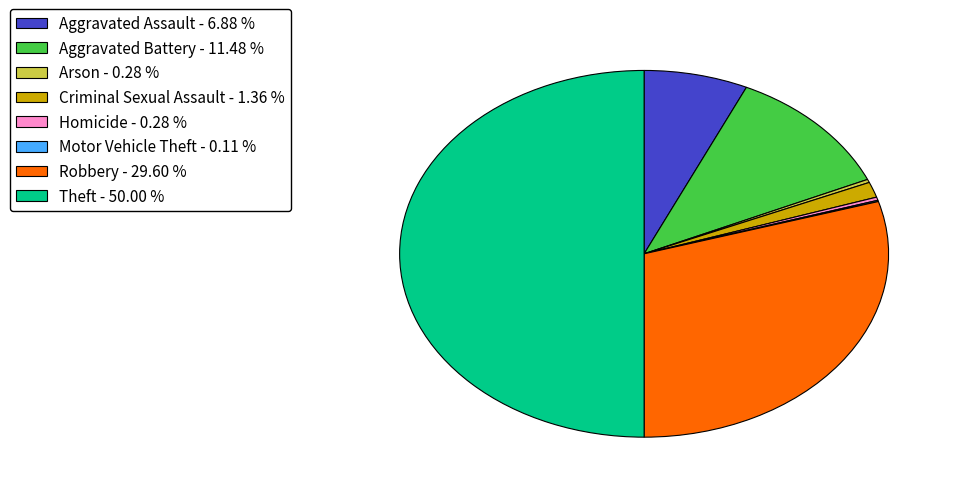

Which slice is the largest?

Theft - 50.00 %